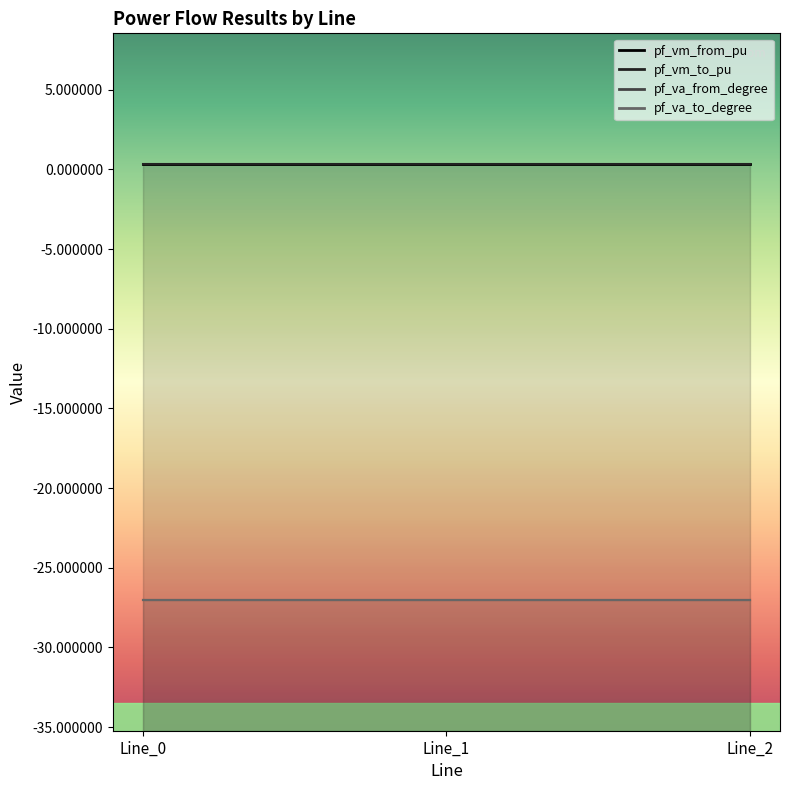

What is the spread (max minus min) of values at Line_0?

27.4